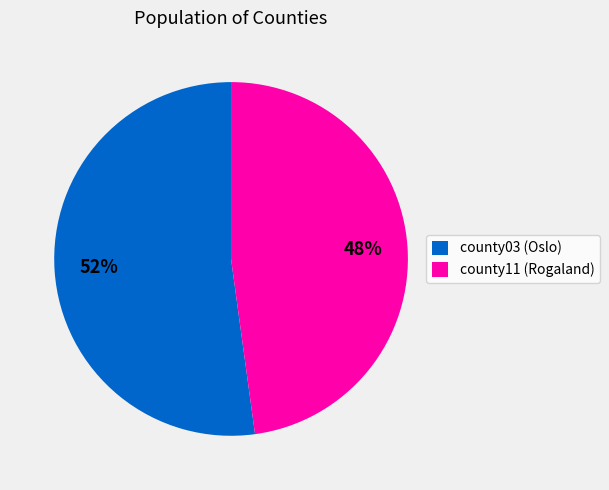

Which category has the biggest portion of the pie?

county03 (Oslo)